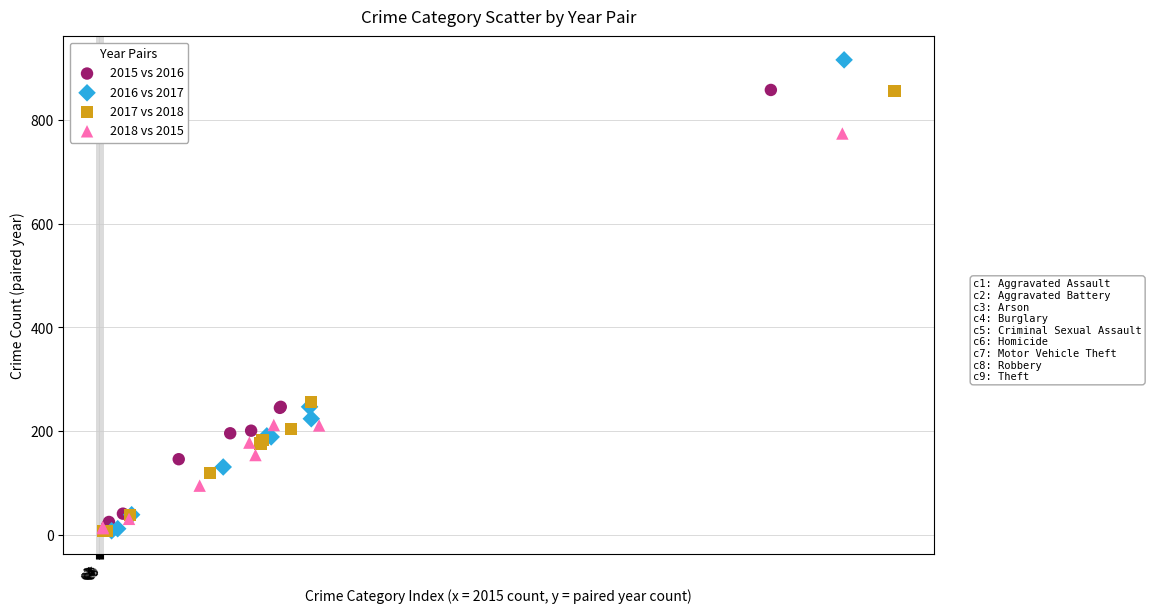

Which series has the largest Y range (max minus min)?

2016 vs 2017